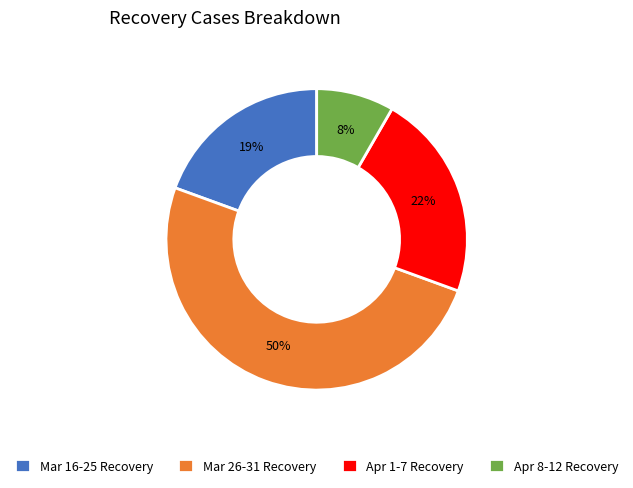

To the nearest percent, what is the difference between the Mar 16-25 Recovery and Apr 8-12 Recovery slice percentages?

11%